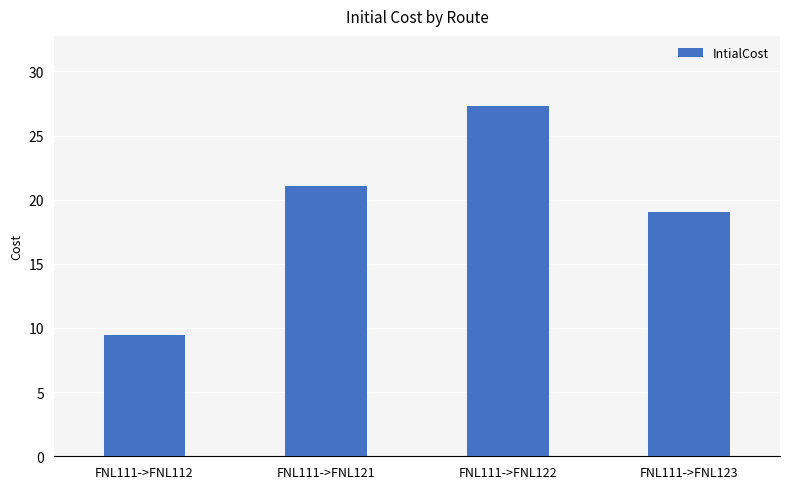

What is the minimum value shown in the chart?

9.4